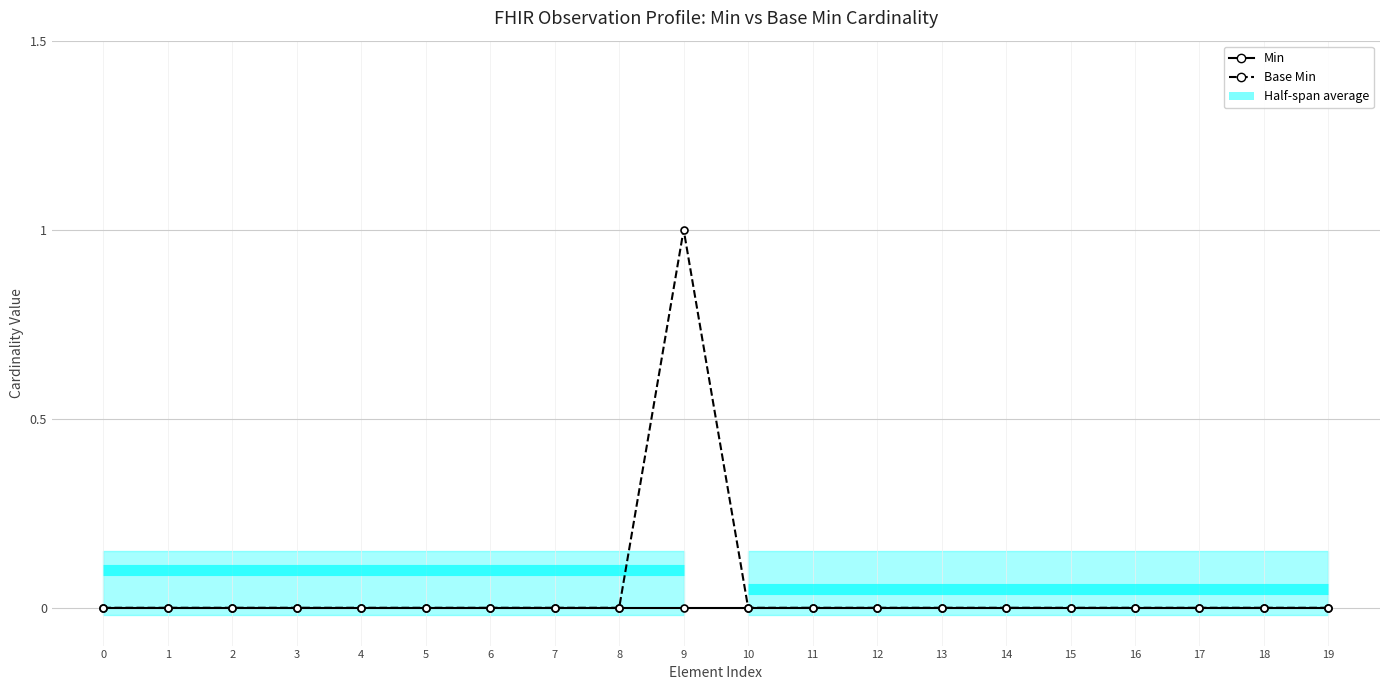

At which category does Base Min reach its first local peak?

9